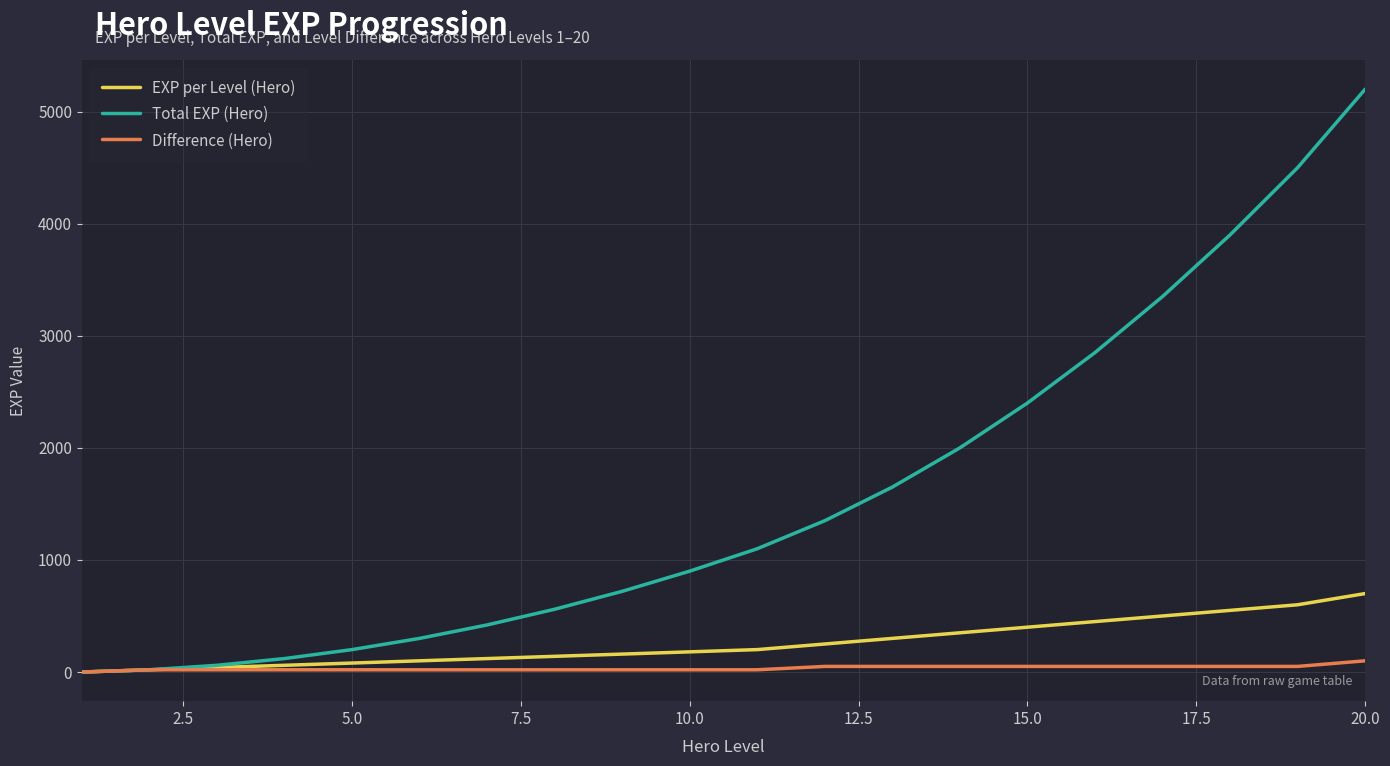

Which series has the widest spread of values?

Total EXP (Hero)